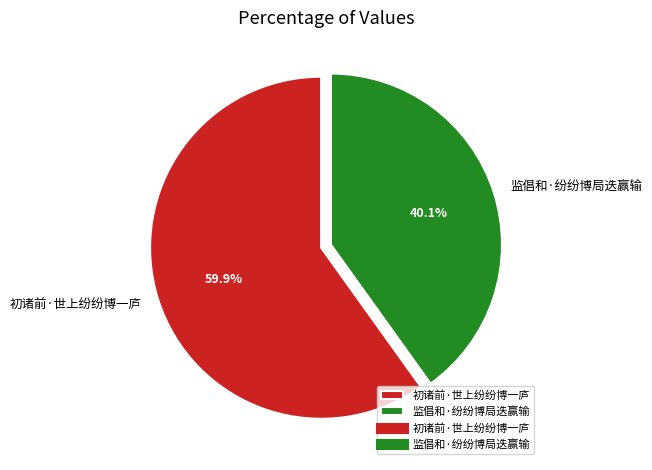

Which slice is the largest?

初诸前·世上纷纷博一庐